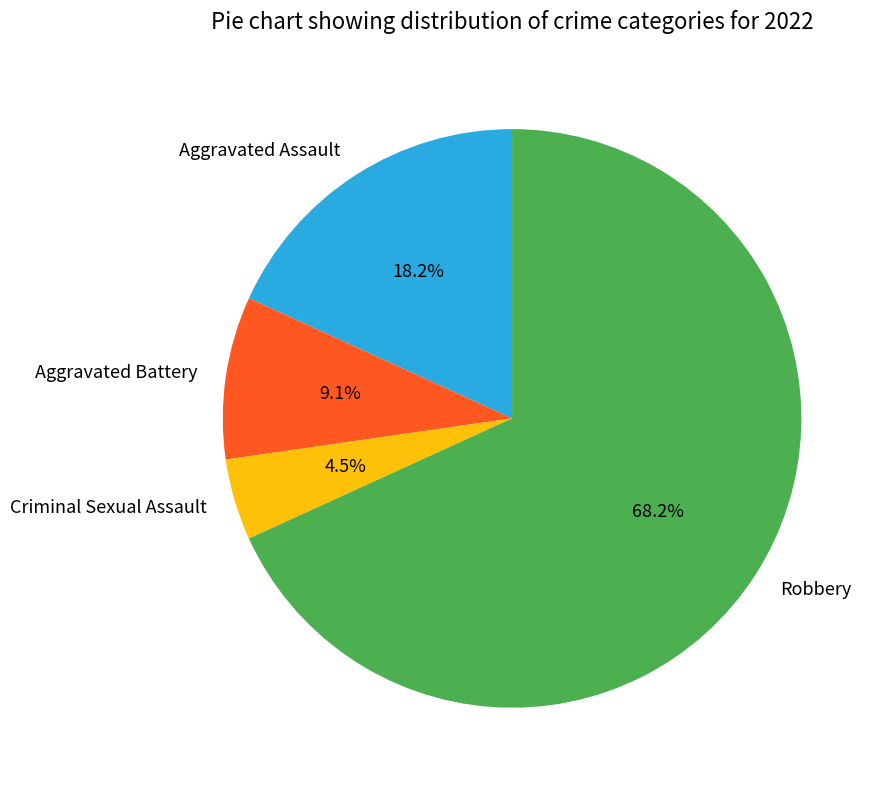

Is the sum of Criminal Sexual Assault and Aggravated Assault greater than half?

No